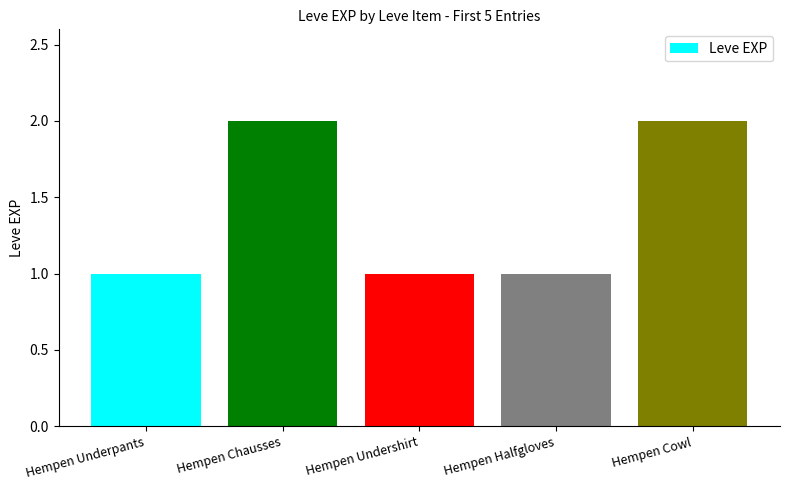

How many values are between 1 and 2?

5